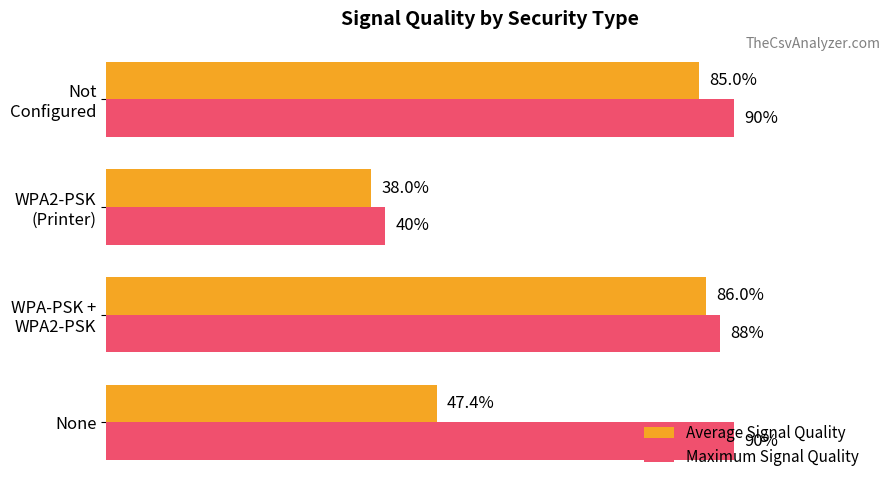

Which series has the largest range (max minus min)?

Maximum Signal Quality